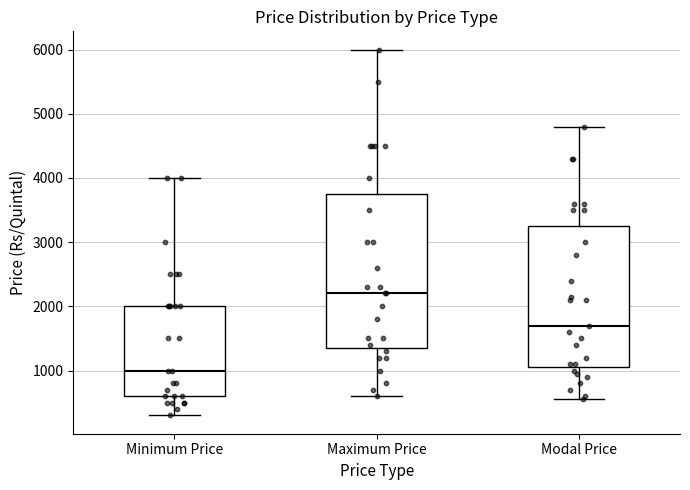

Reading left to right, read every box against the y-axis: the position of its median line, the range the box covers, and the ends of its whiskers. The values are not printed on the chart, so give them approximately, as read against the axis.

Minimum Price: median 1000, box 600 to 2000, whiskers 300 to 4000
Maximum Price: median 2200, box 1400 to 3800, whiskers 600 to 6000
Modal Price: median 1700, box 1100 to 3300, whiskers 600 to 4800